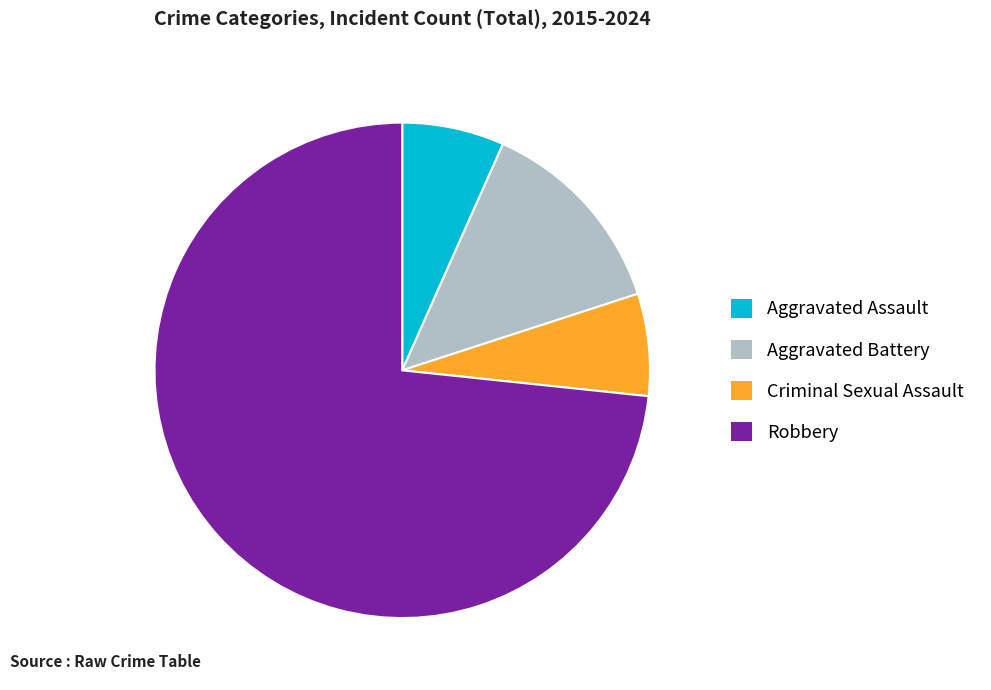

Approximately how many times larger is the value at Aggravated Assault compared to Aggravated Battery?

0.5